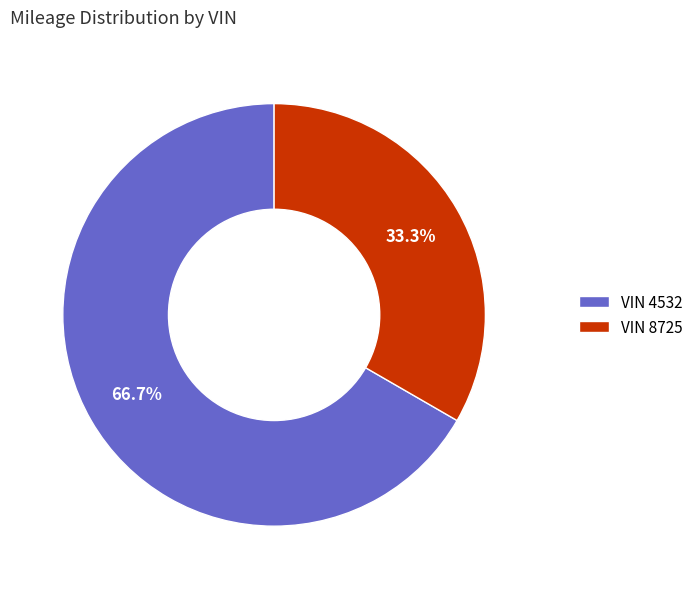

Which has a higher value, VIN 8725 or VIN 4532?

VIN 4532